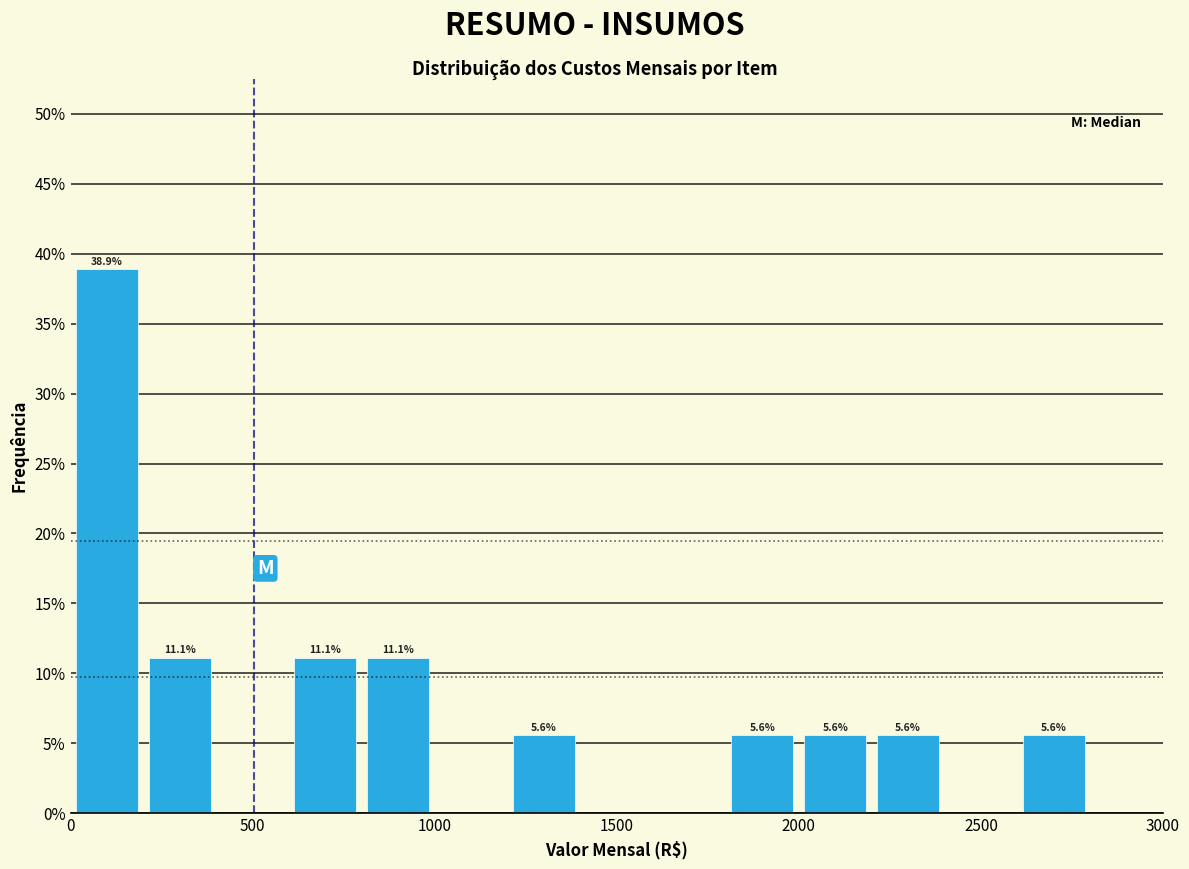

Over which range of the x-axis is the bar tallest?

0 to 200